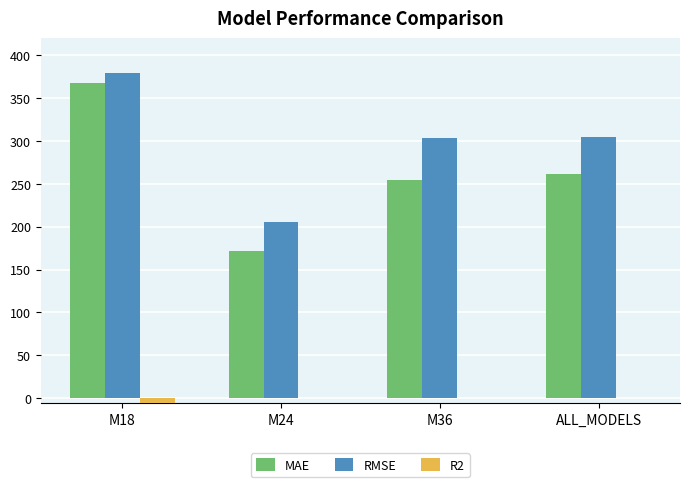

How many groups of bars are there?

4